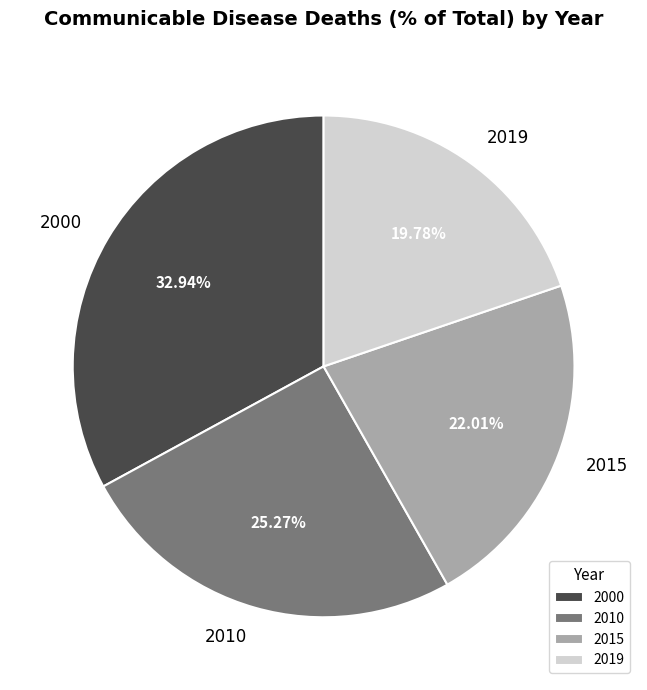

Rank the categories by value from lowest to highest.

2019, 2015, 2010, 2000